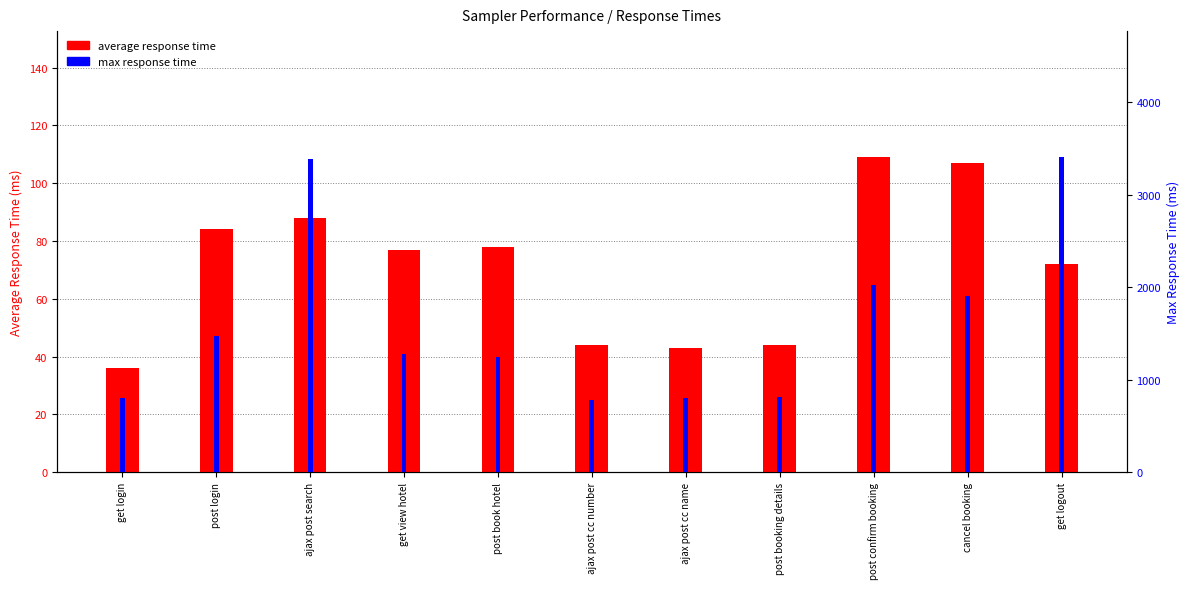

What is the sum of the aggregate_report_max values at get view hotel and cancel booking?

3186